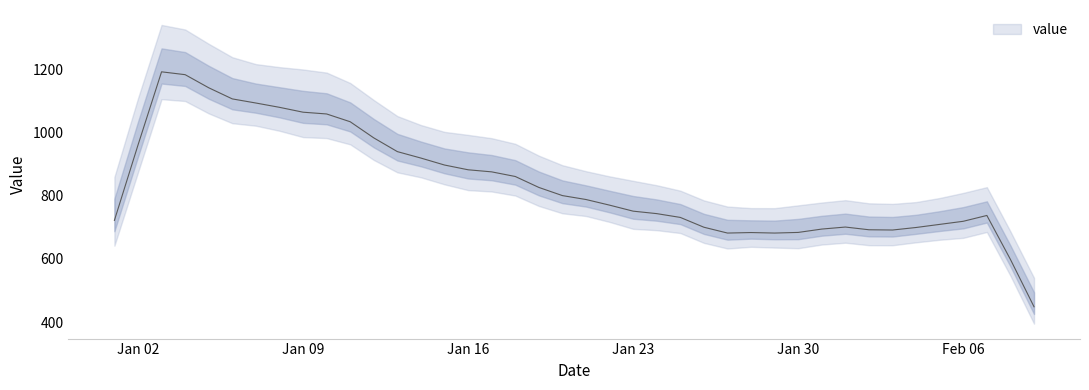

Is it true that the value at 2023-02-07 is 1280?

False